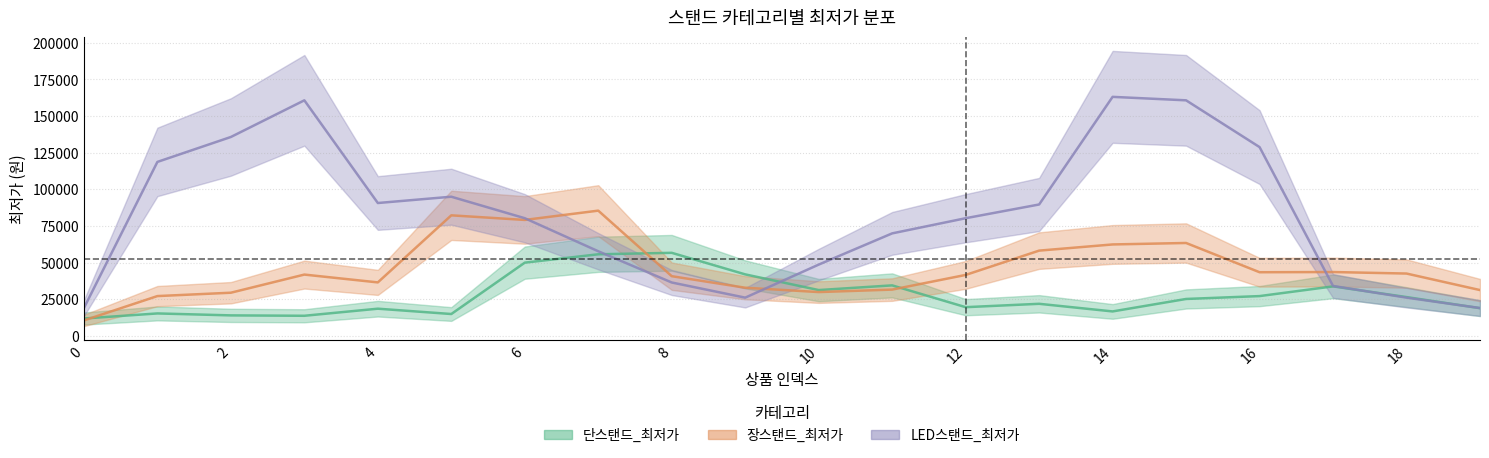

Which series has the largest total across all categories?

LED스탠드_최저가